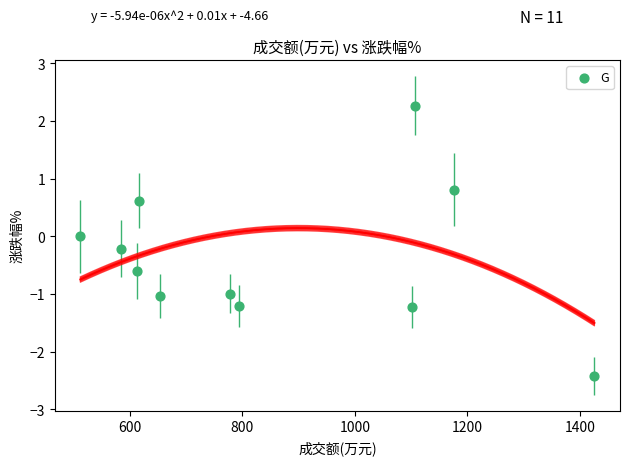

What is the average Y value?

-0.4